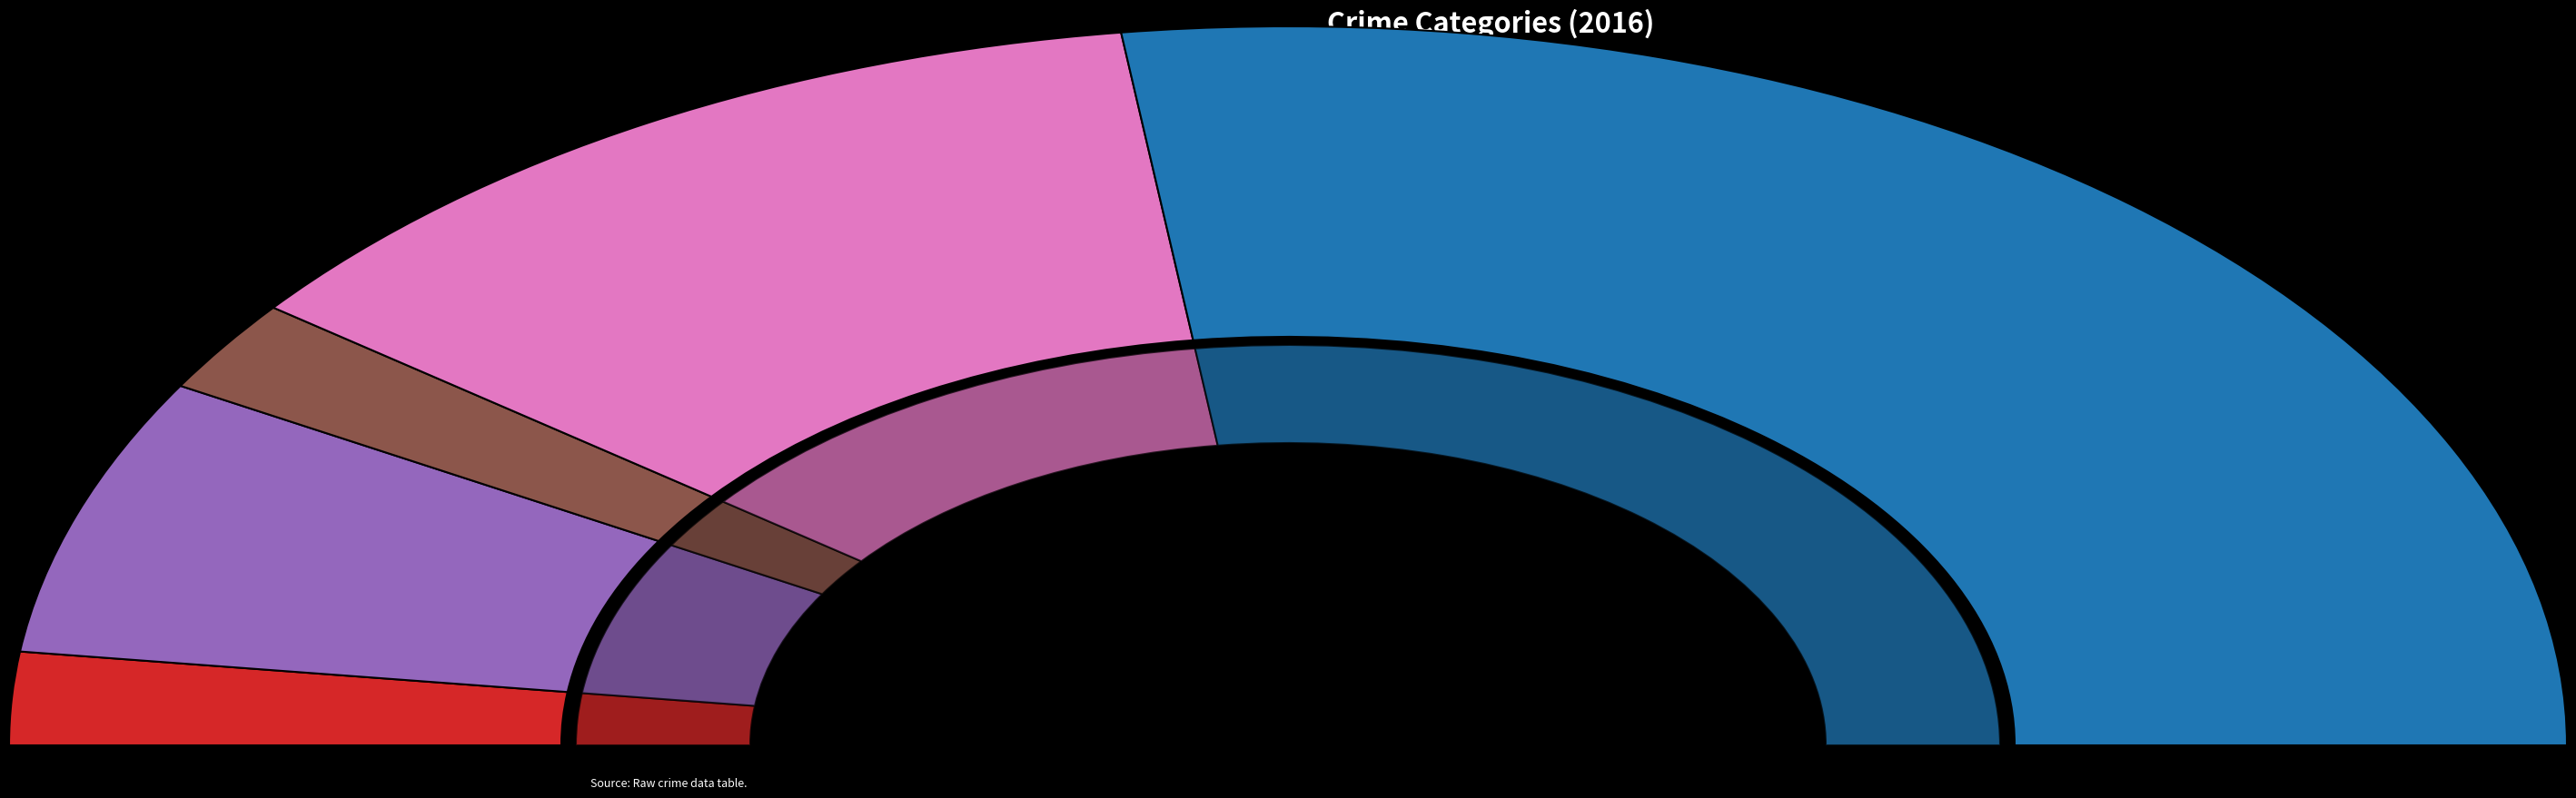

To the nearest percent, what is the difference between the largest and smallest slice percentages?

50%